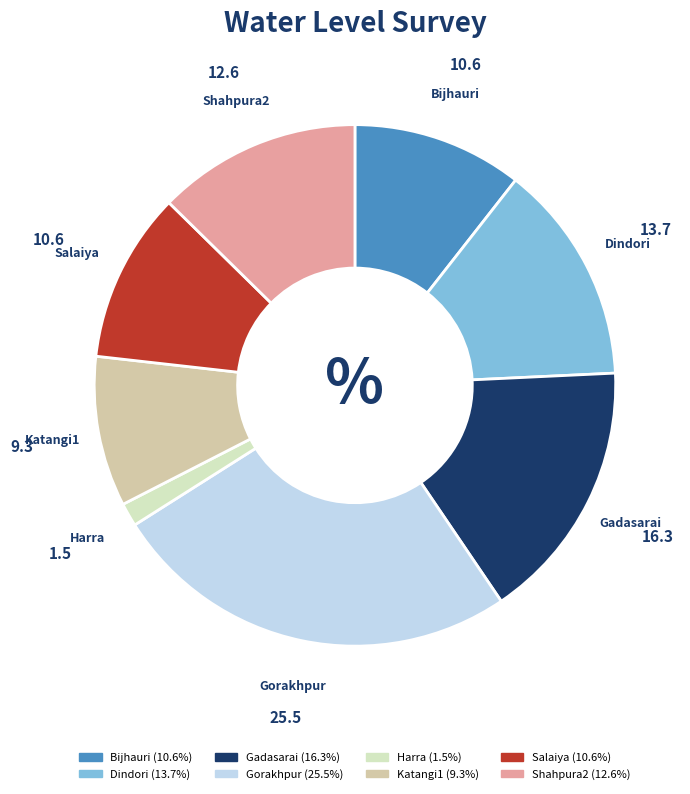

True or false: Katangi1 accounts for 23% of the total.

False